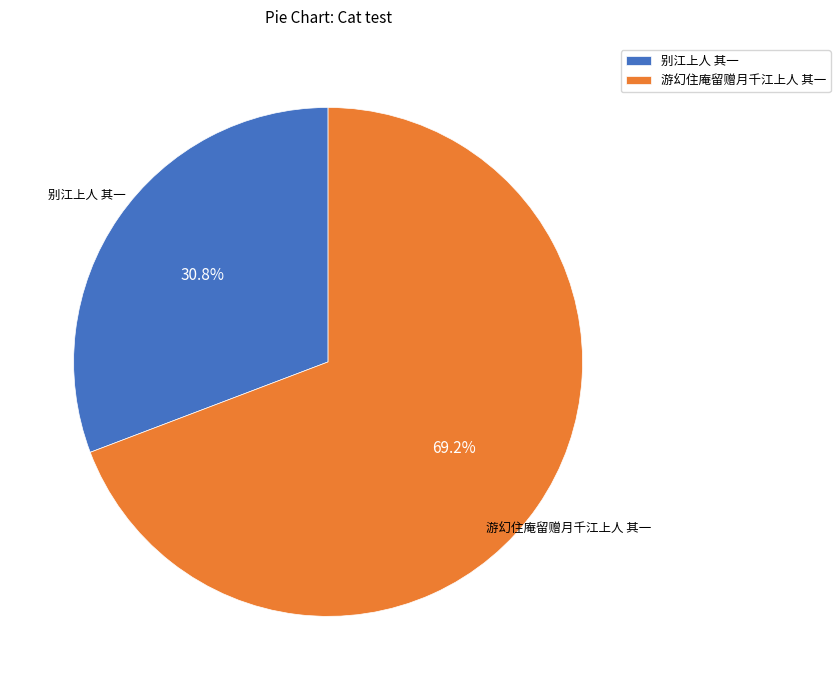

What percentage is the 别江上人 其一 slice, to the nearest percent?

31%